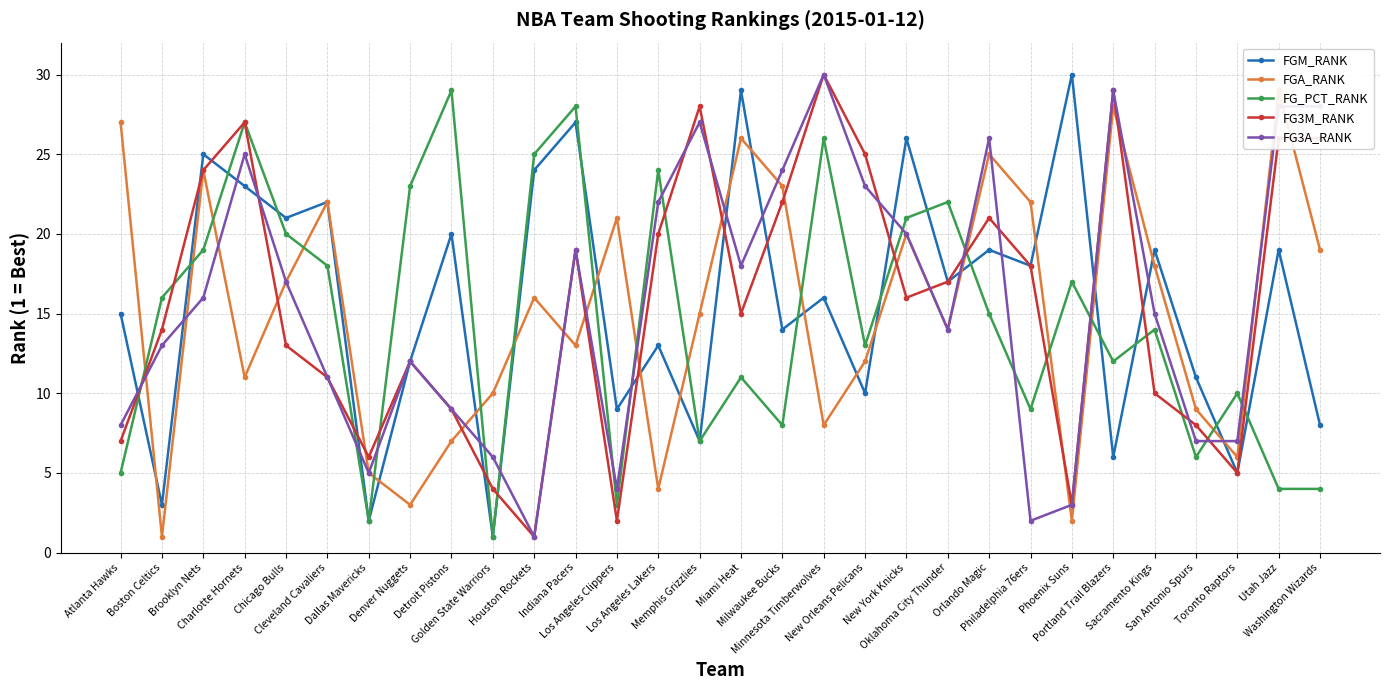

True or false: FG_PCT_RANK and FG3A_RANK cross at least once.

True